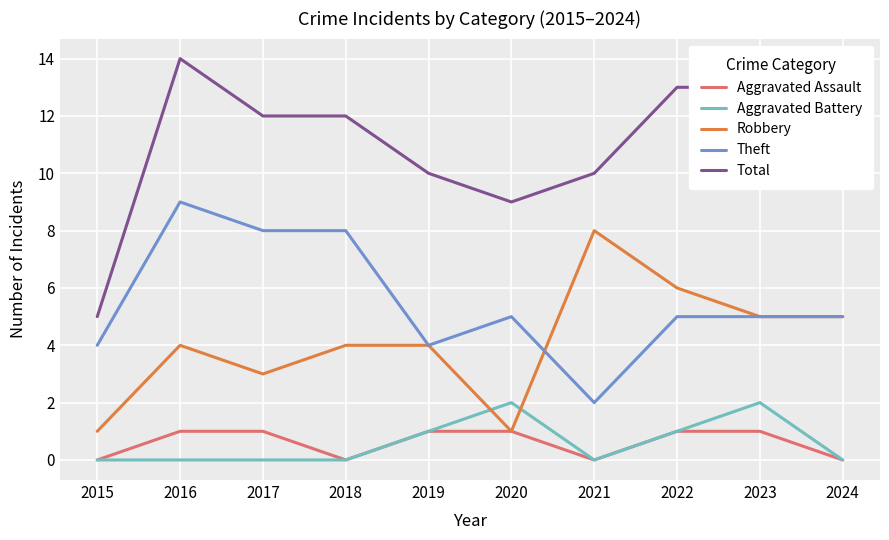

True or false: Theft and Aggravated Battery cross at least once.

False